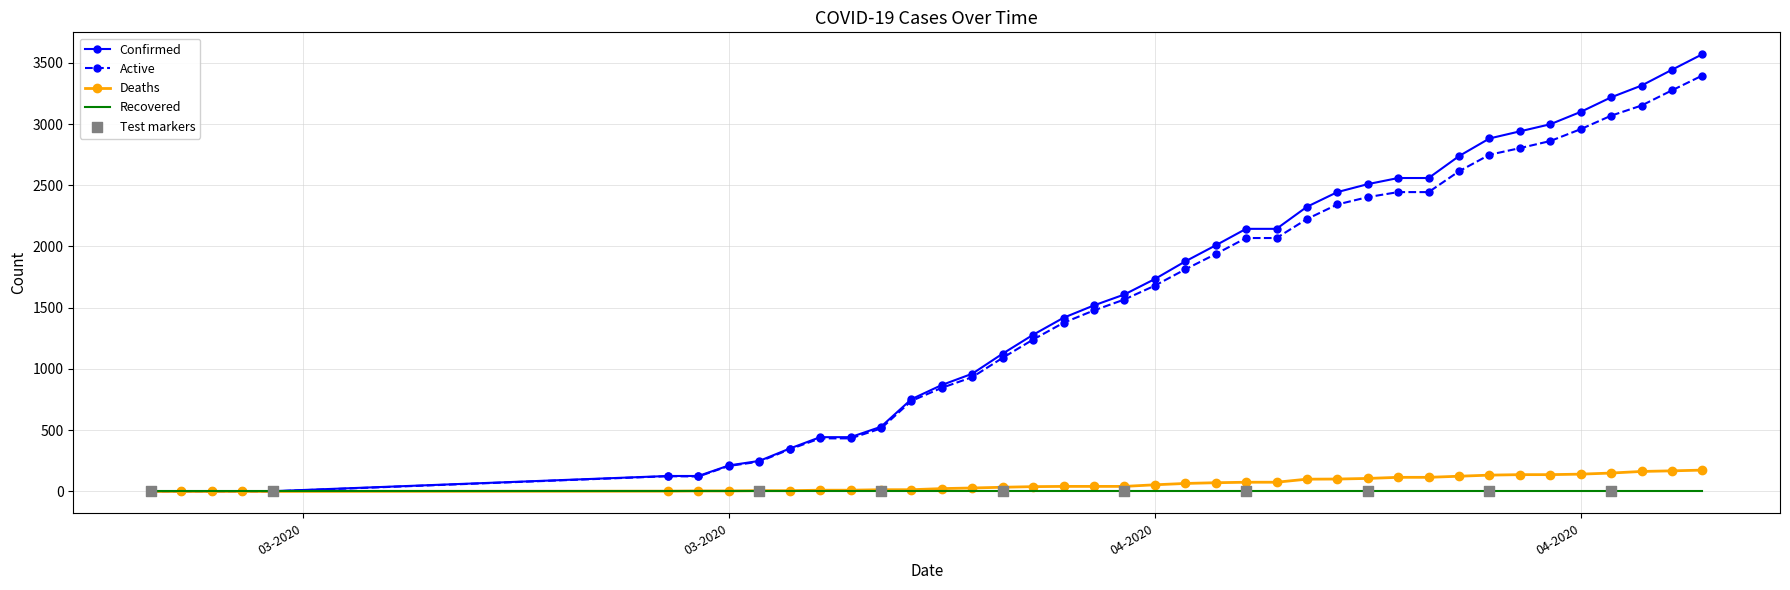

Which series has the largest total across all categories?

Confirmed